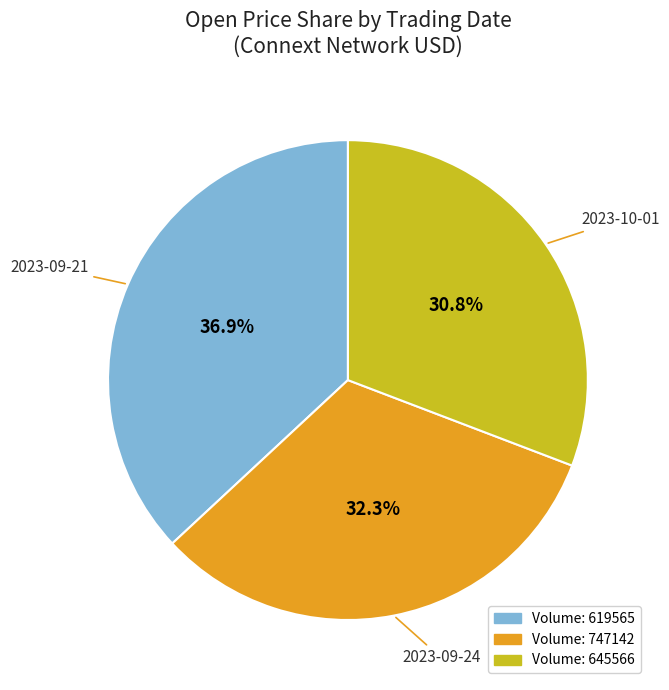

Is there a majority slice in this chart?

No